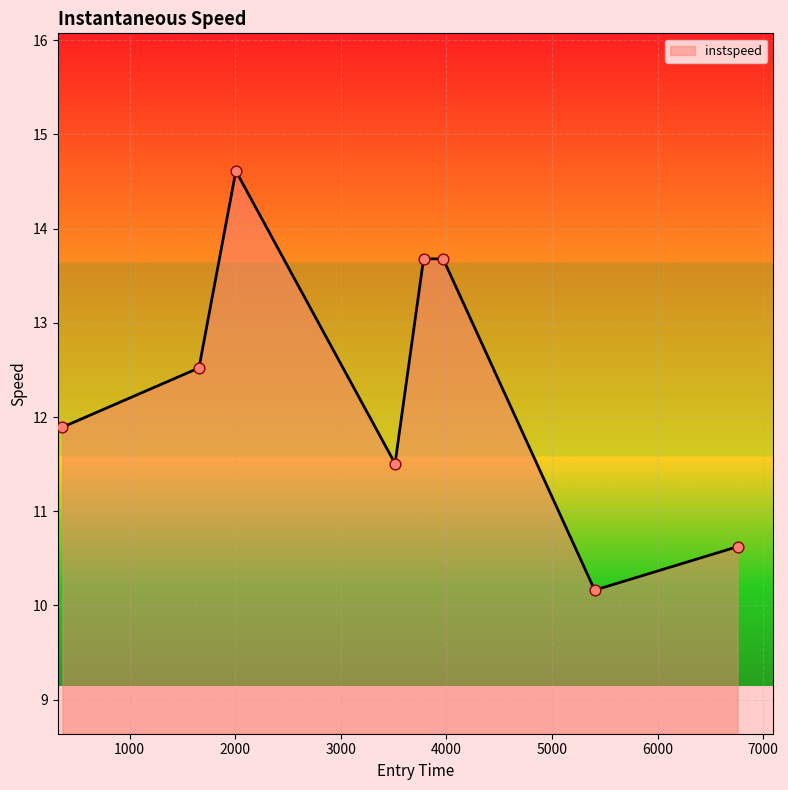

True or false: the data has more than 2 interior local peaks.

False